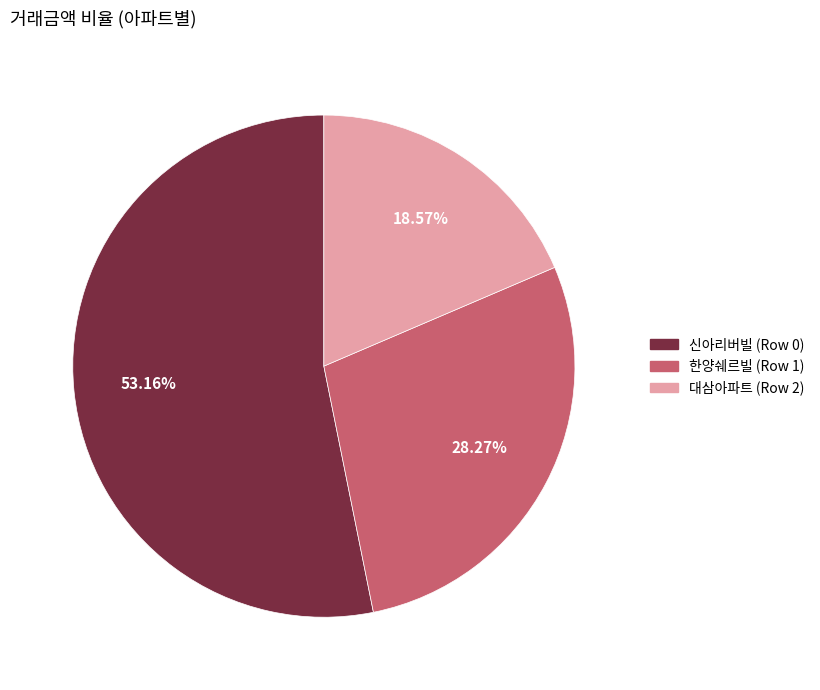

What percentage is the 대삼아파트 (Row 2) slice, to the nearest percent?

19%